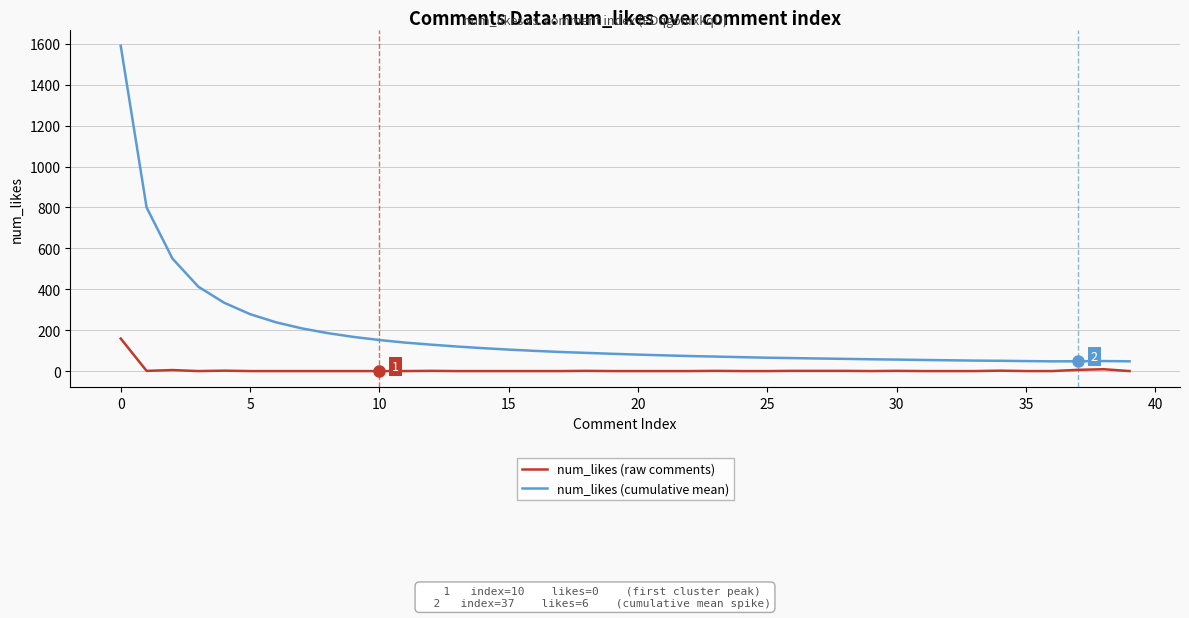

True or false: num_likes (raw comments) and num_likes (cumulative mean) intersect in this chart.

False